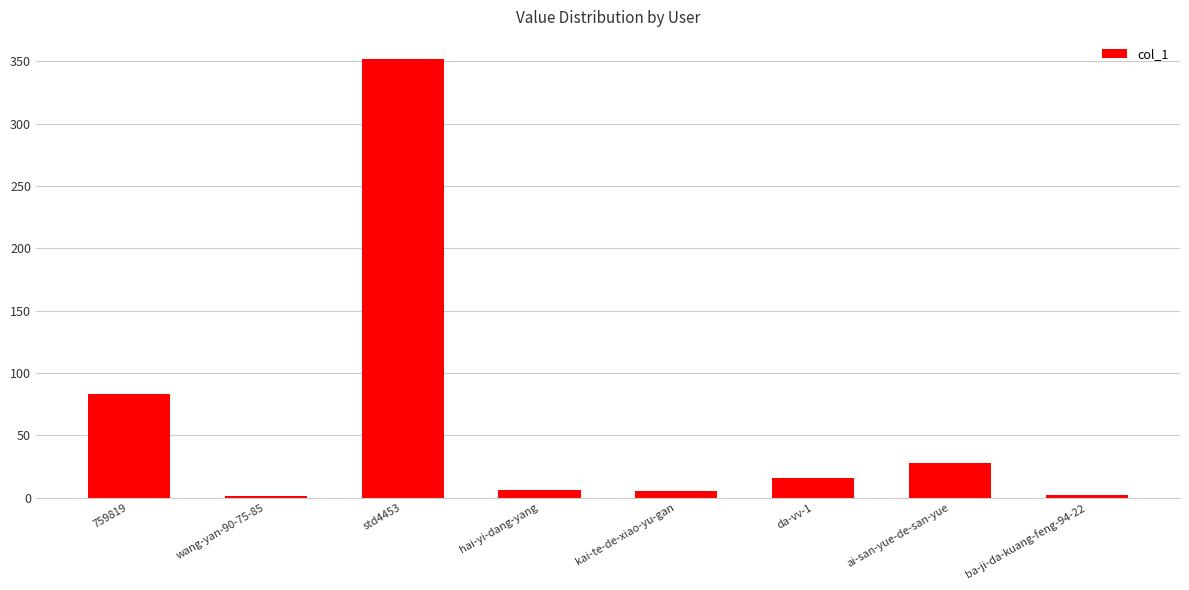

What is the sum of all values?

493